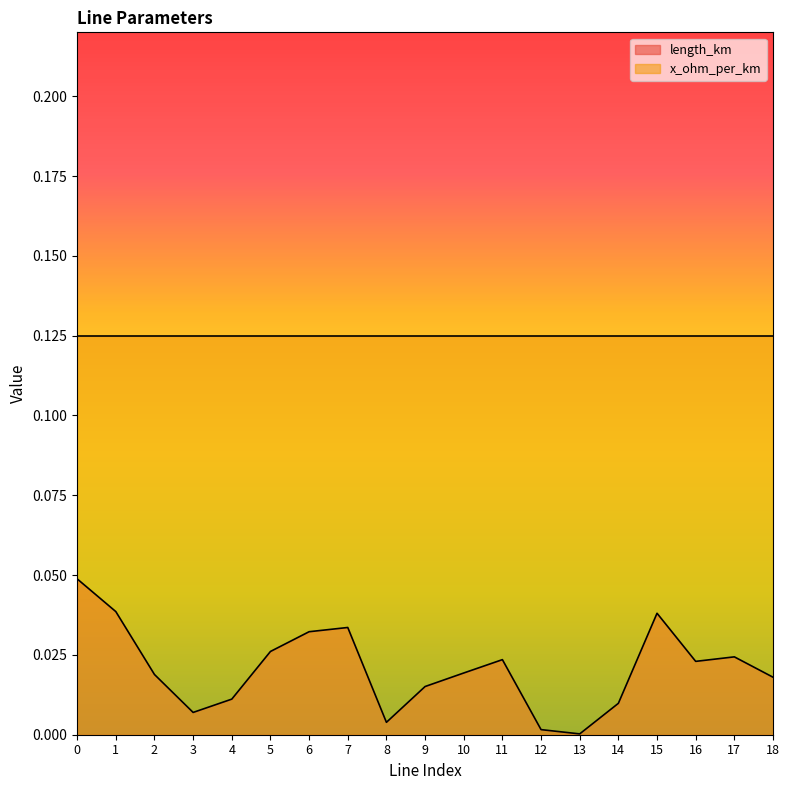

True or false: the data shows 0.0 at 5.

True